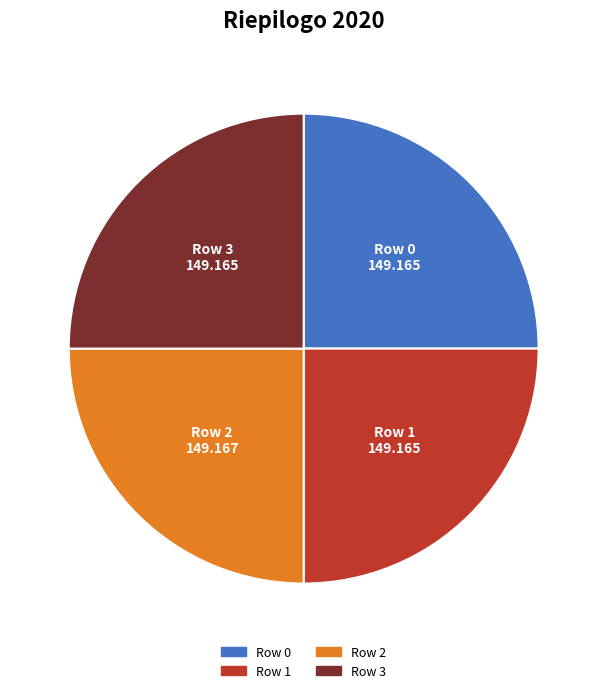

How many segments does this pie chart have?

4